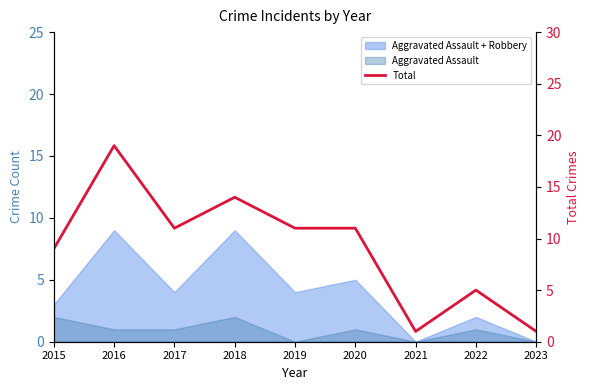

Reading right to left, transcribe all the data shown in this chart.

2023=1	2022=5	2021=1	2020=11	2019=11	2018=14	2017=11	2016=19	2015=9